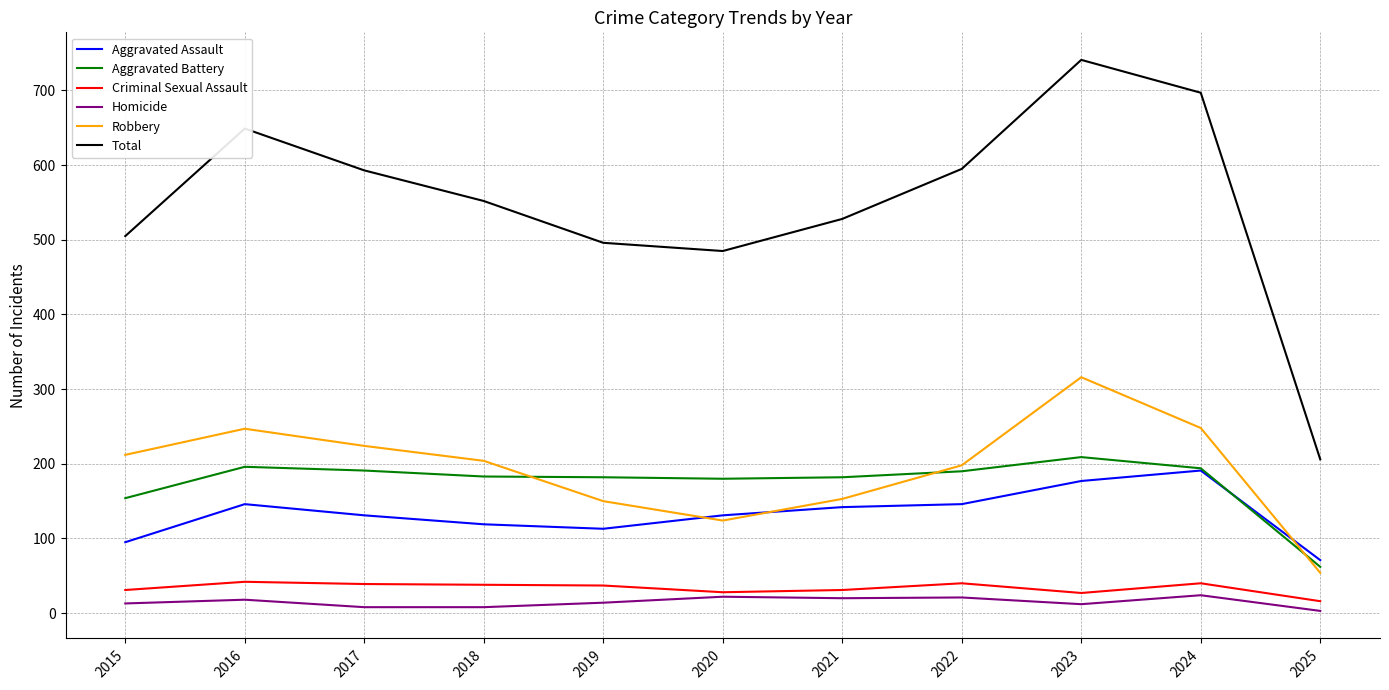

What is the total value across all series at 2020?

970